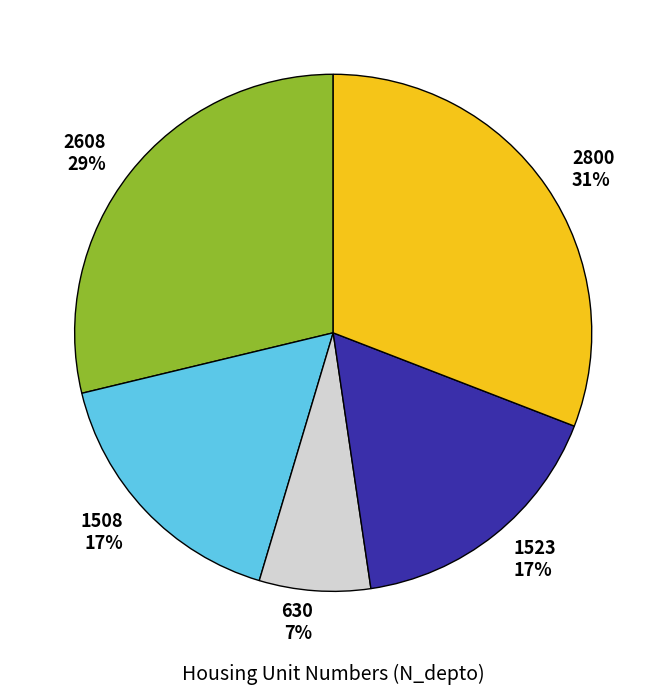

Which slice is the largest?

2800